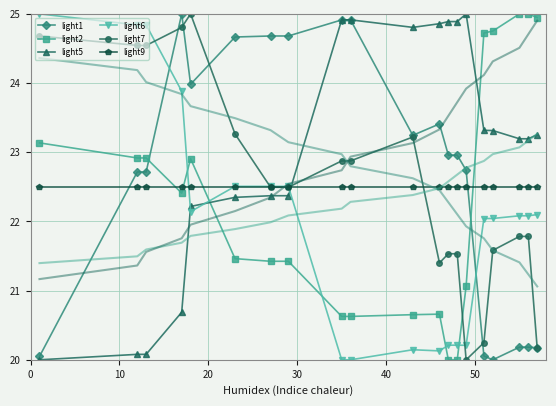

What is the difference between the second highest and minimum values in the light2 series?

5.0